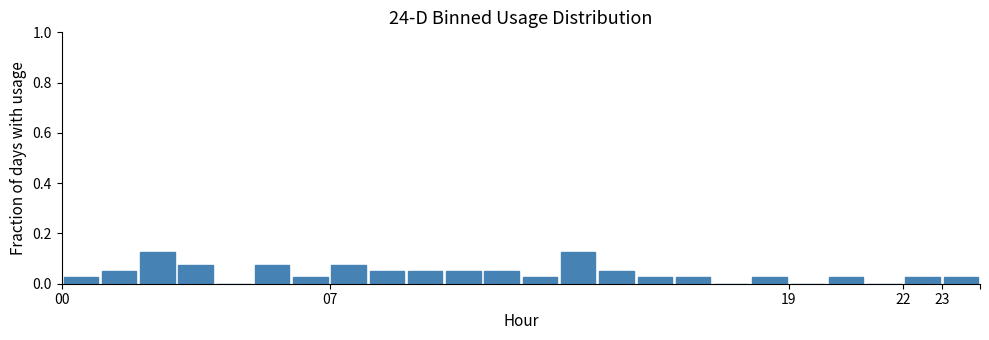

How tall is the bar that spans 11 to 12 on the x-axis? The values are not printed on the chart, so give them approximately, as read against the axis.

0.06